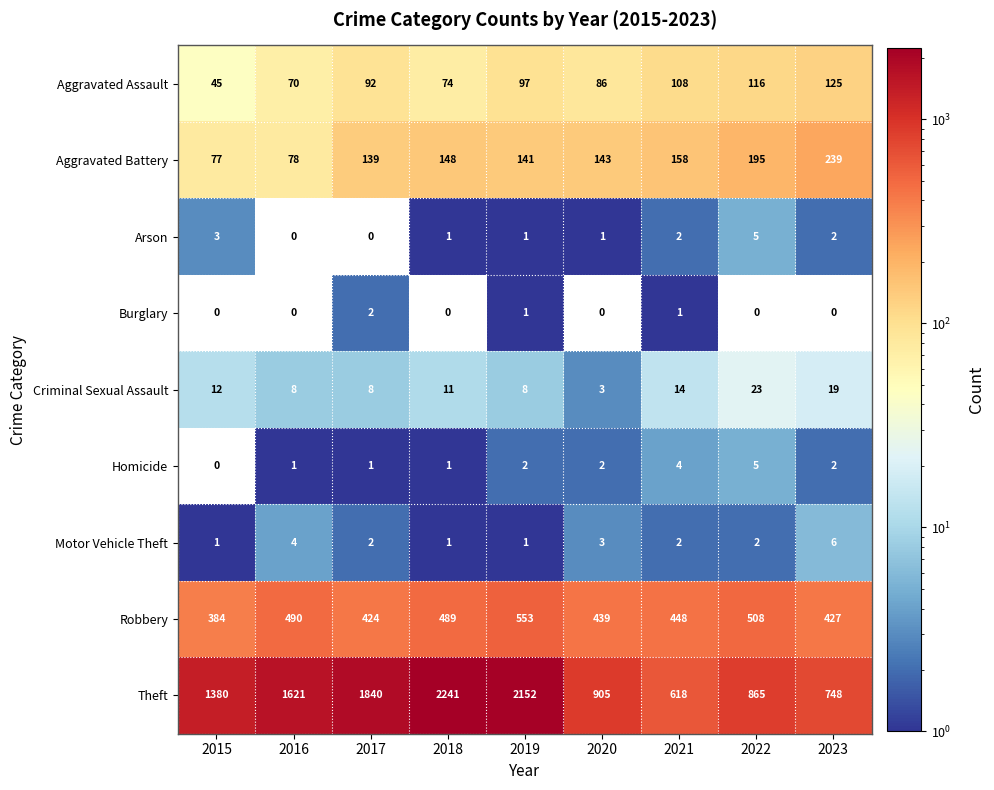

At how many categories does at least one series exceed 1664?

3